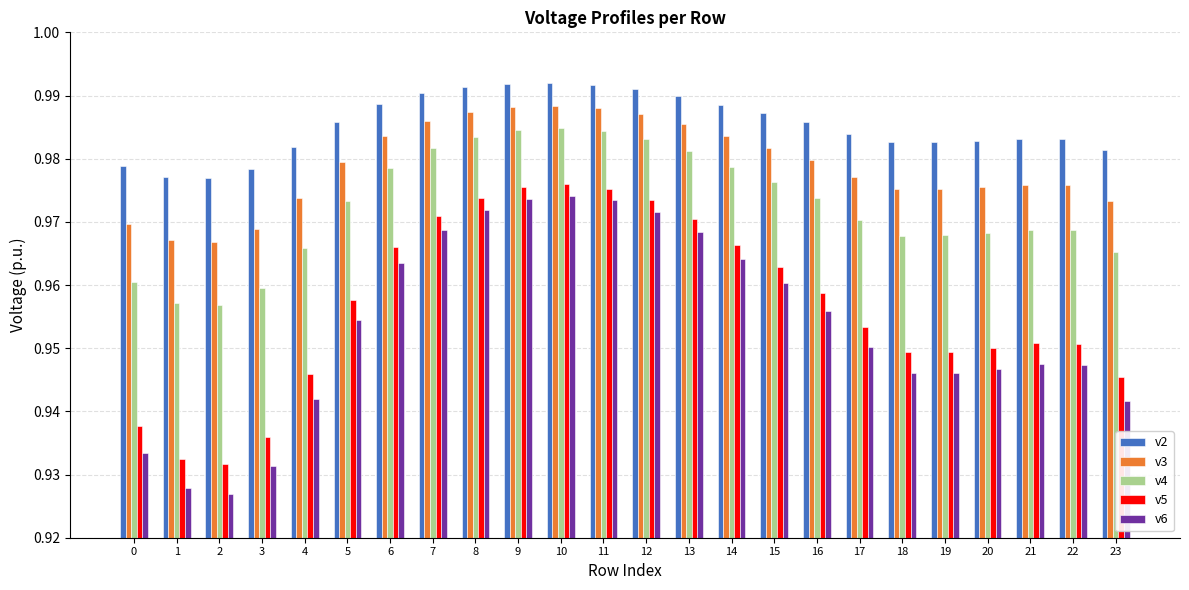

Which series has the largest range (max minus min)?

v6